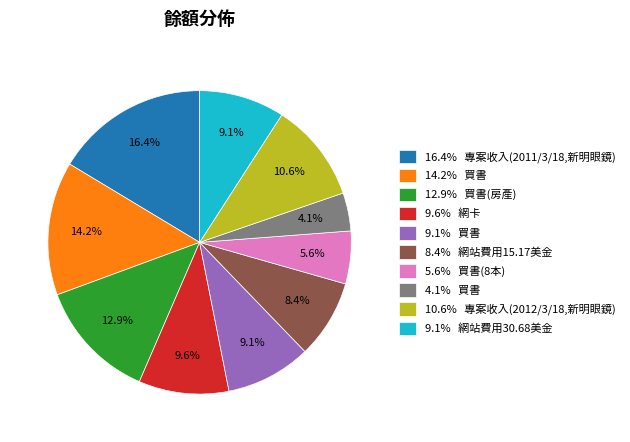

What portion of the pie excludes 9.1% 買書?

90.9%